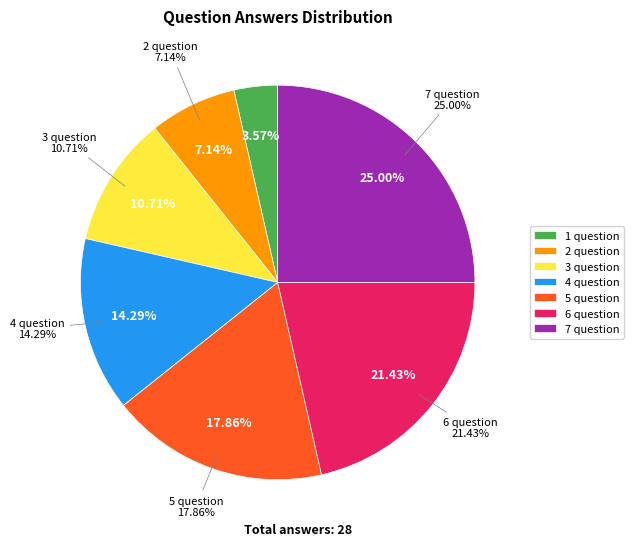

What percentage do 5 question and 2 question together represent?

25.0%